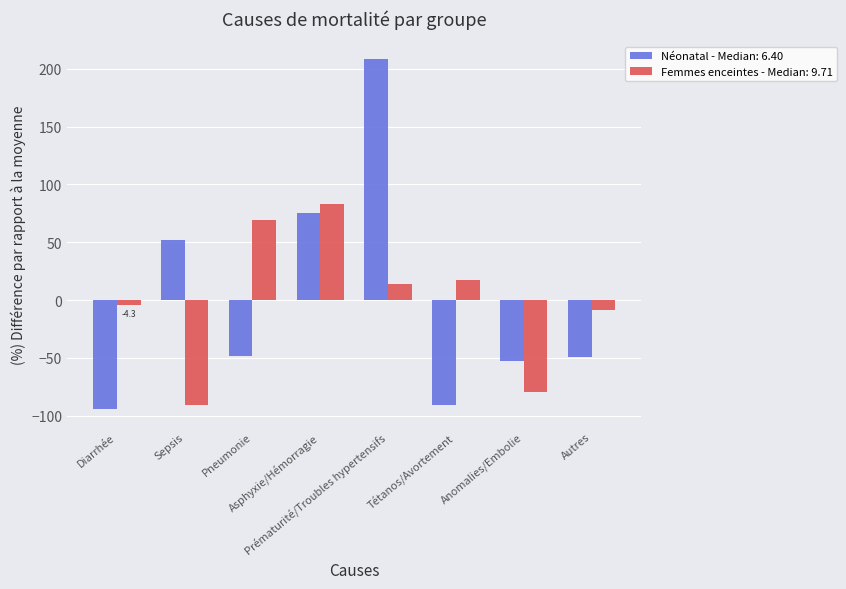

What are all the series names shown in the legend?

Néonatal - Median: 6.40, Femmes enceintes - Median: 9.71